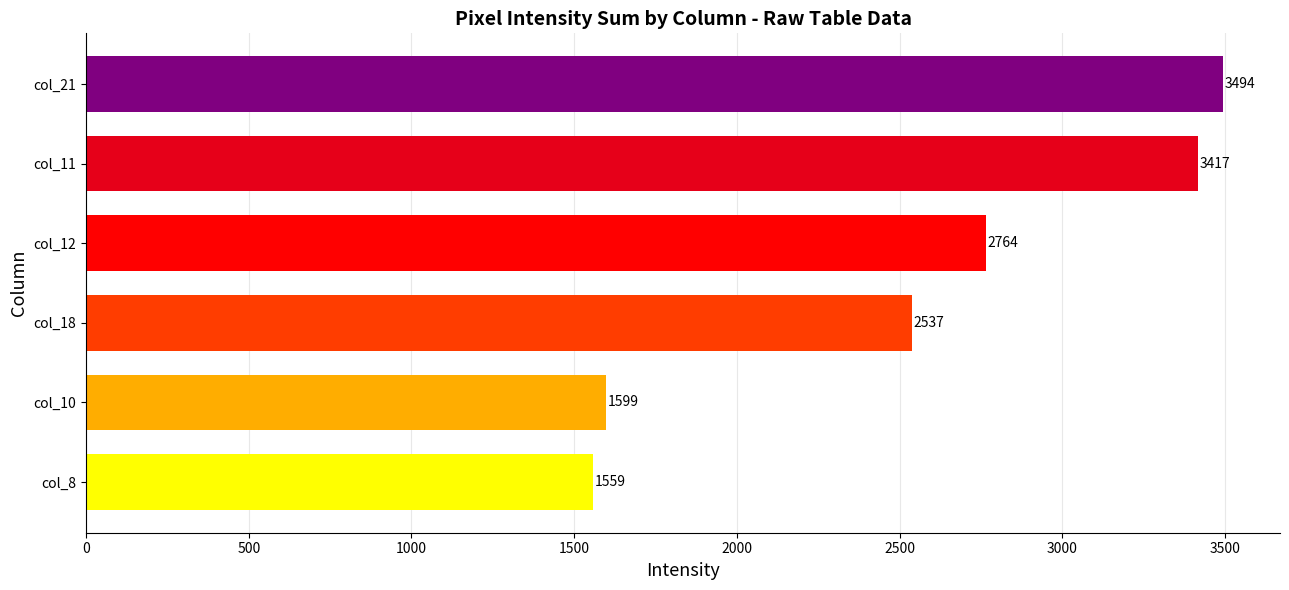

What is the sum of all values?

15370